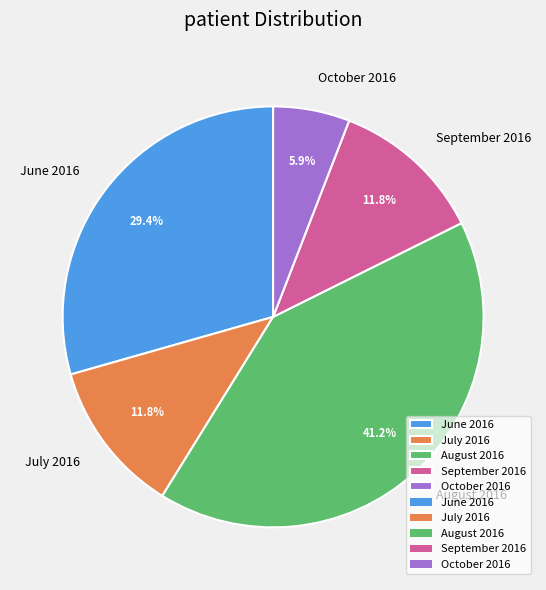

Does any single category account for the majority?

No